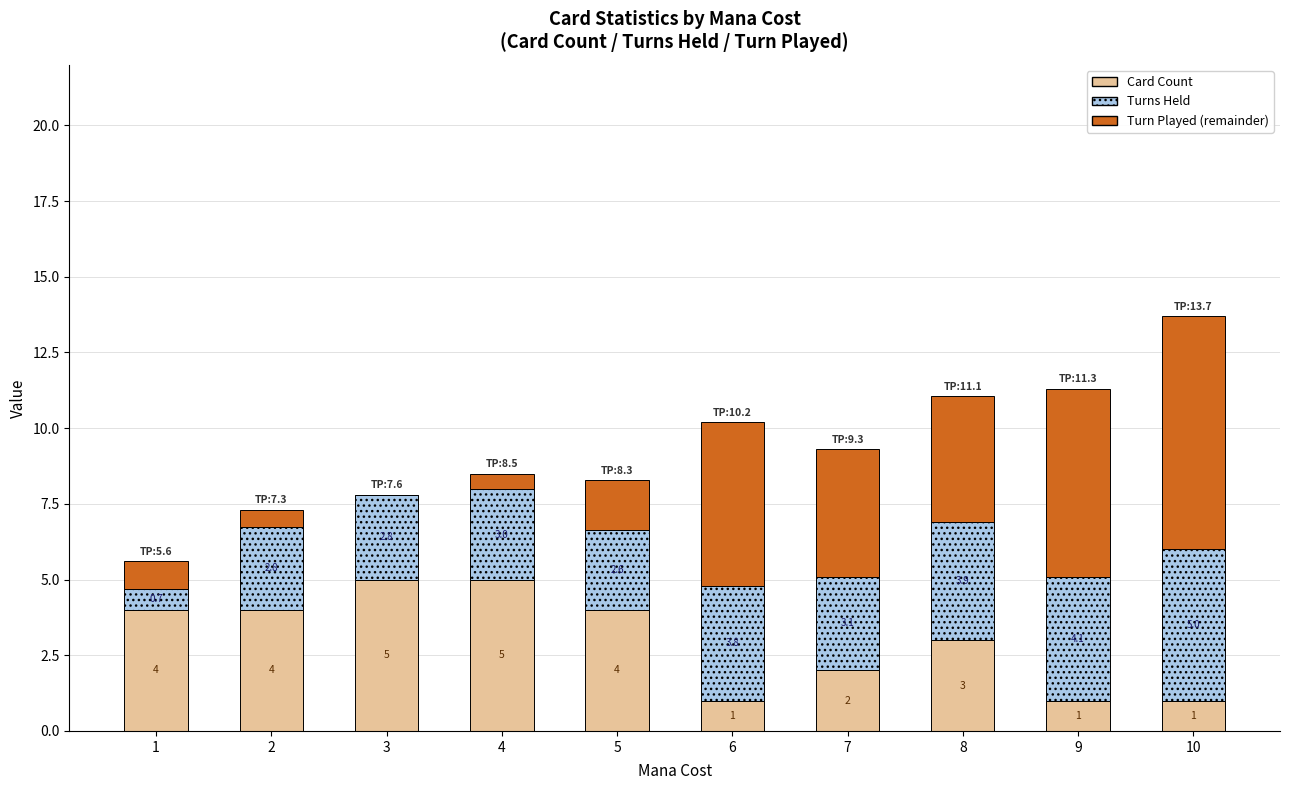

What is the highest value of the Card Count series?

5.0